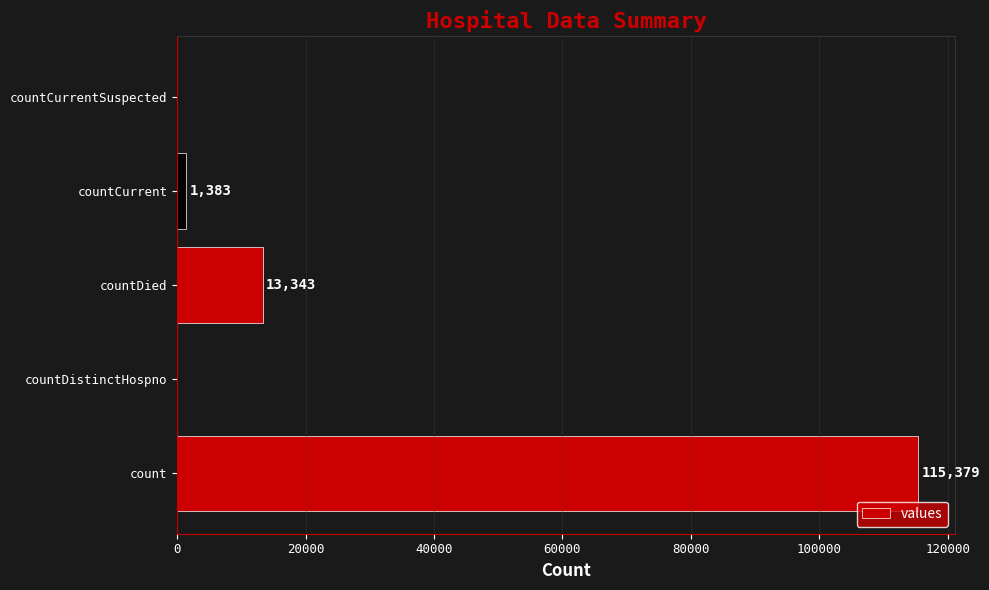

What is the sum of the values at countDistinctHospno and count?

115379